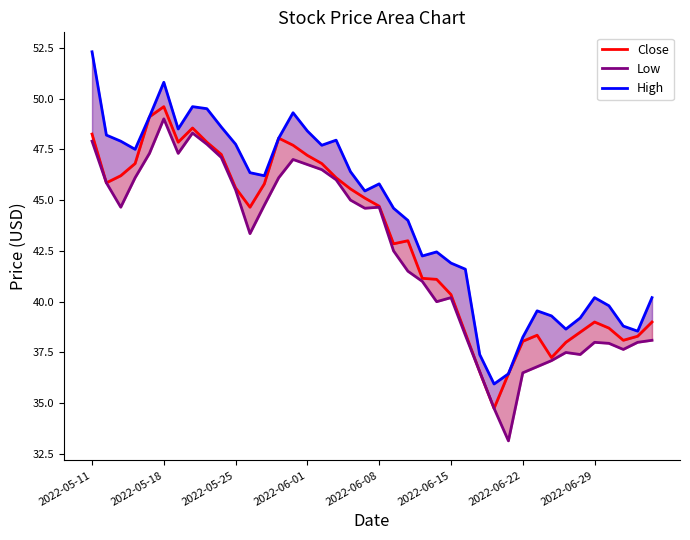

What is the difference between the highest and lowest values at 26?

3.2